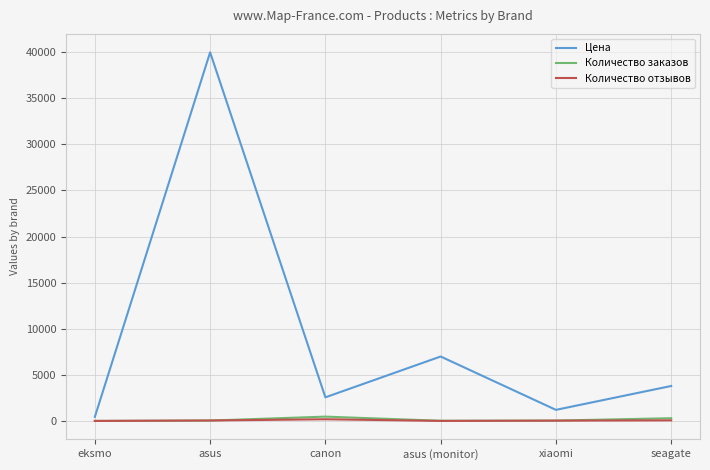

How many lines are shown in the chart?

3